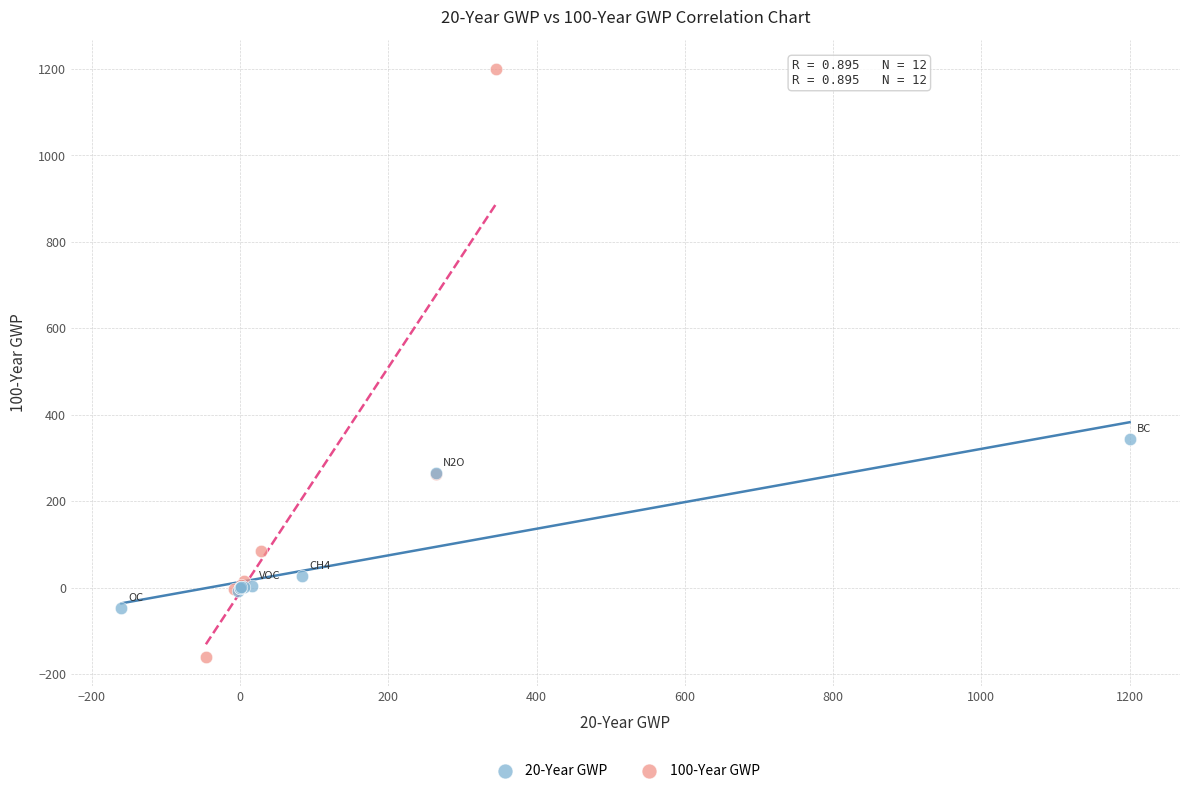

Which series has the largest Y range (max minus min)?

100-Year GWP